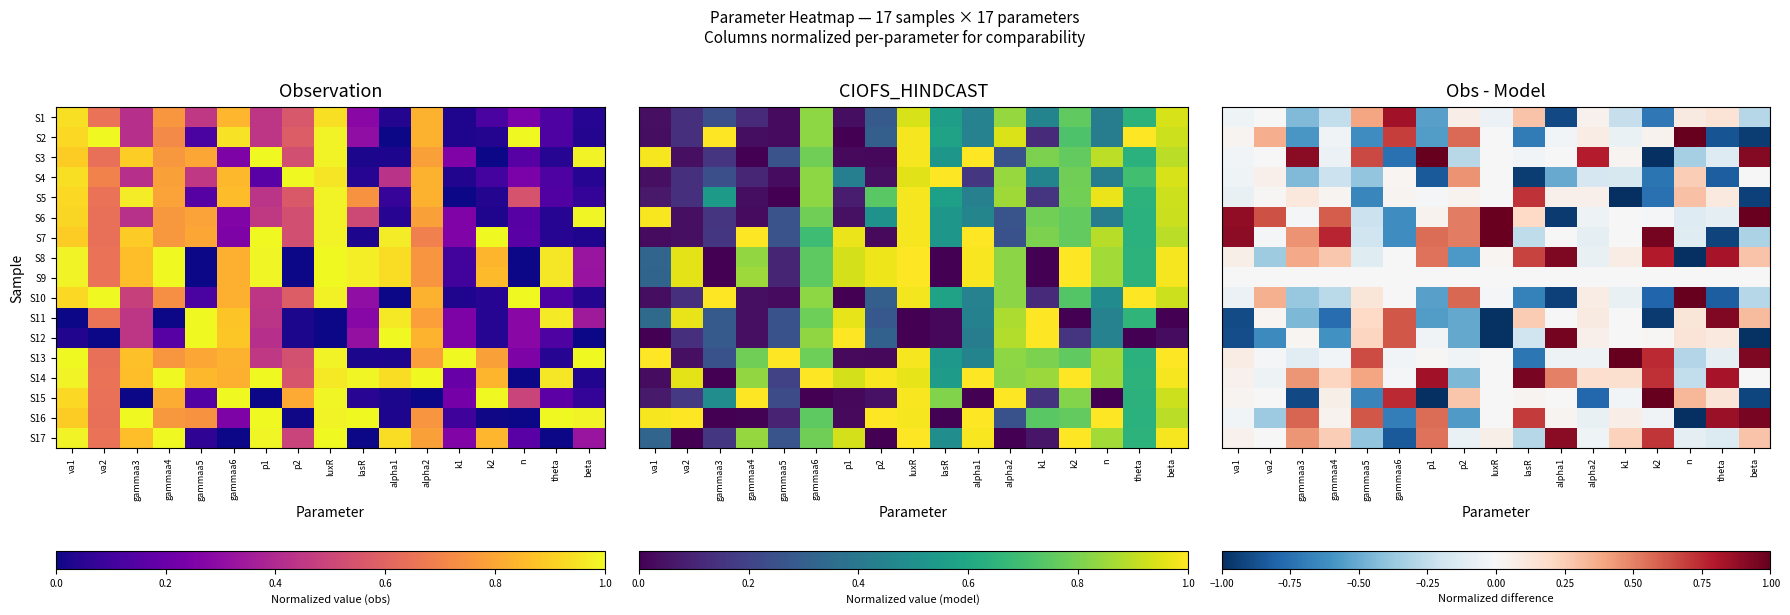

At va1, list the series in order from smallest to largest.

S11, S12, S5, S10, S1, S4, S16, S3, S9, S15, S2, S14, S17, S8, S13, S6, S7